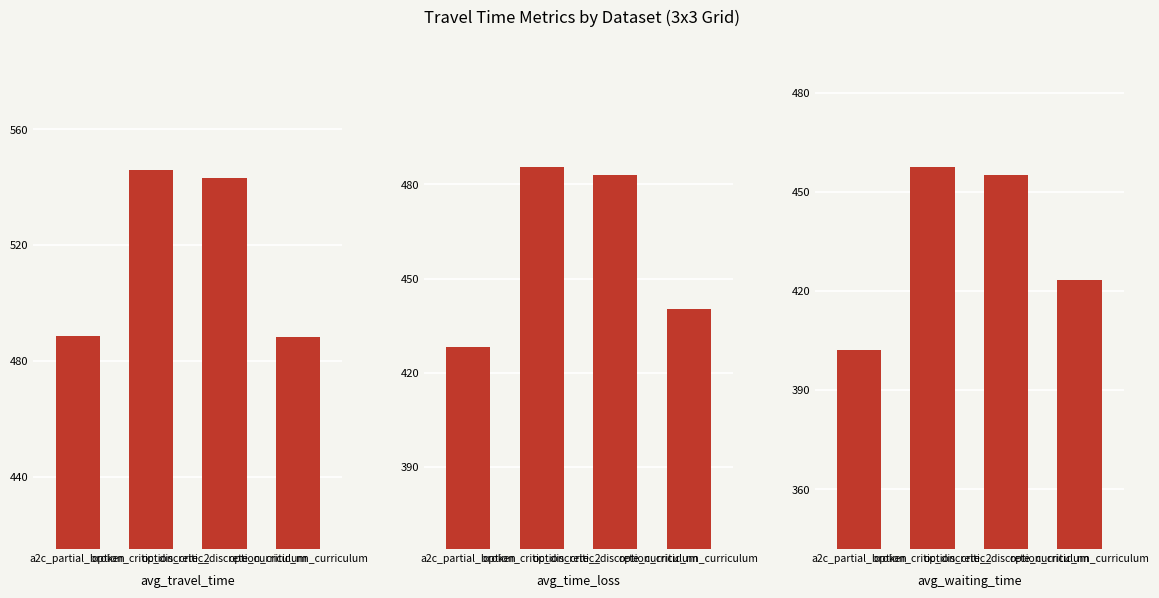

What is the minimum value shown in the chart?

402.3